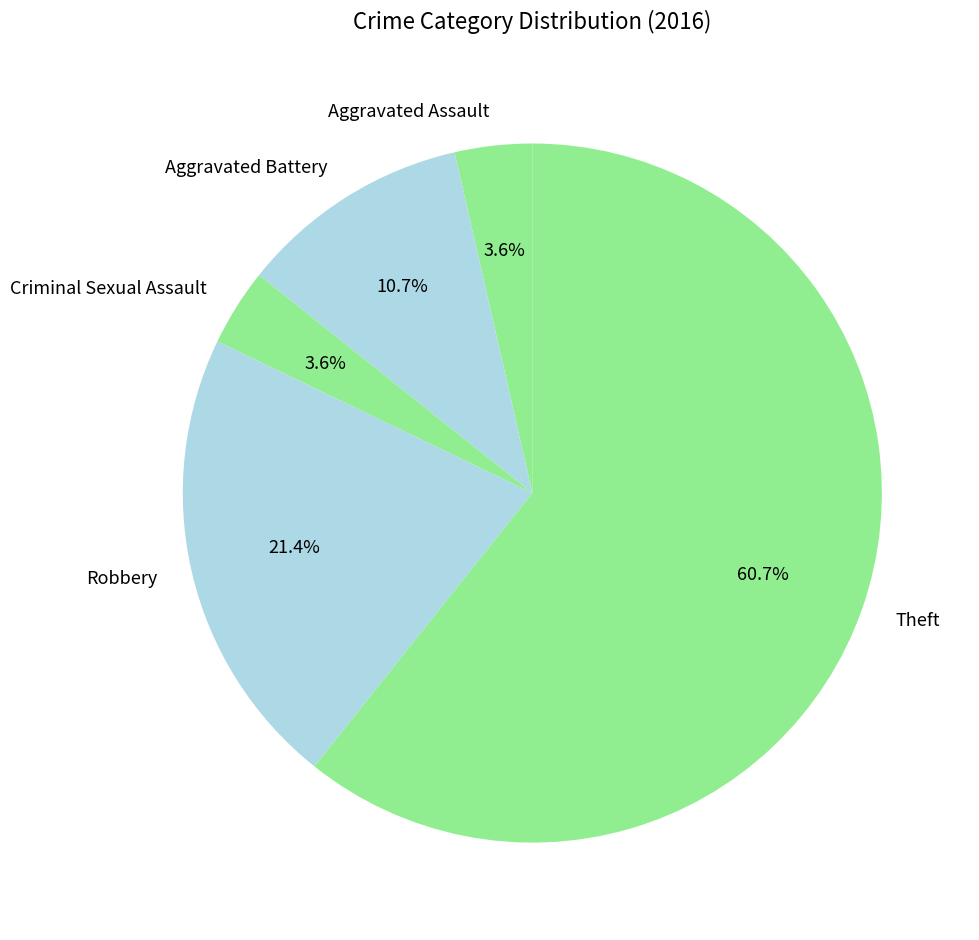

To the nearest percent, what portion does Criminal Sexual Assault represent?

4%